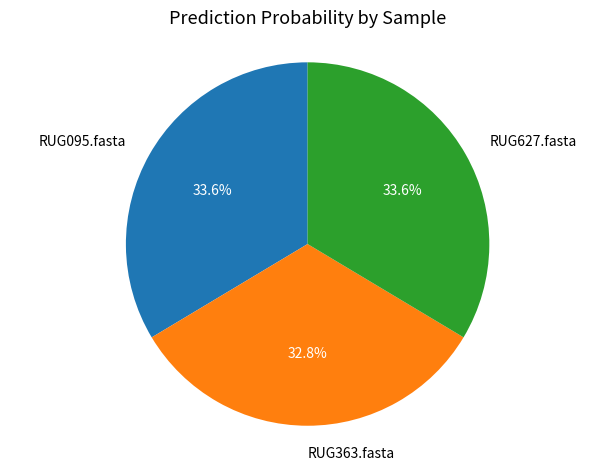

The RUG363.fasta slice represents 41% of the pie. True or false?

False